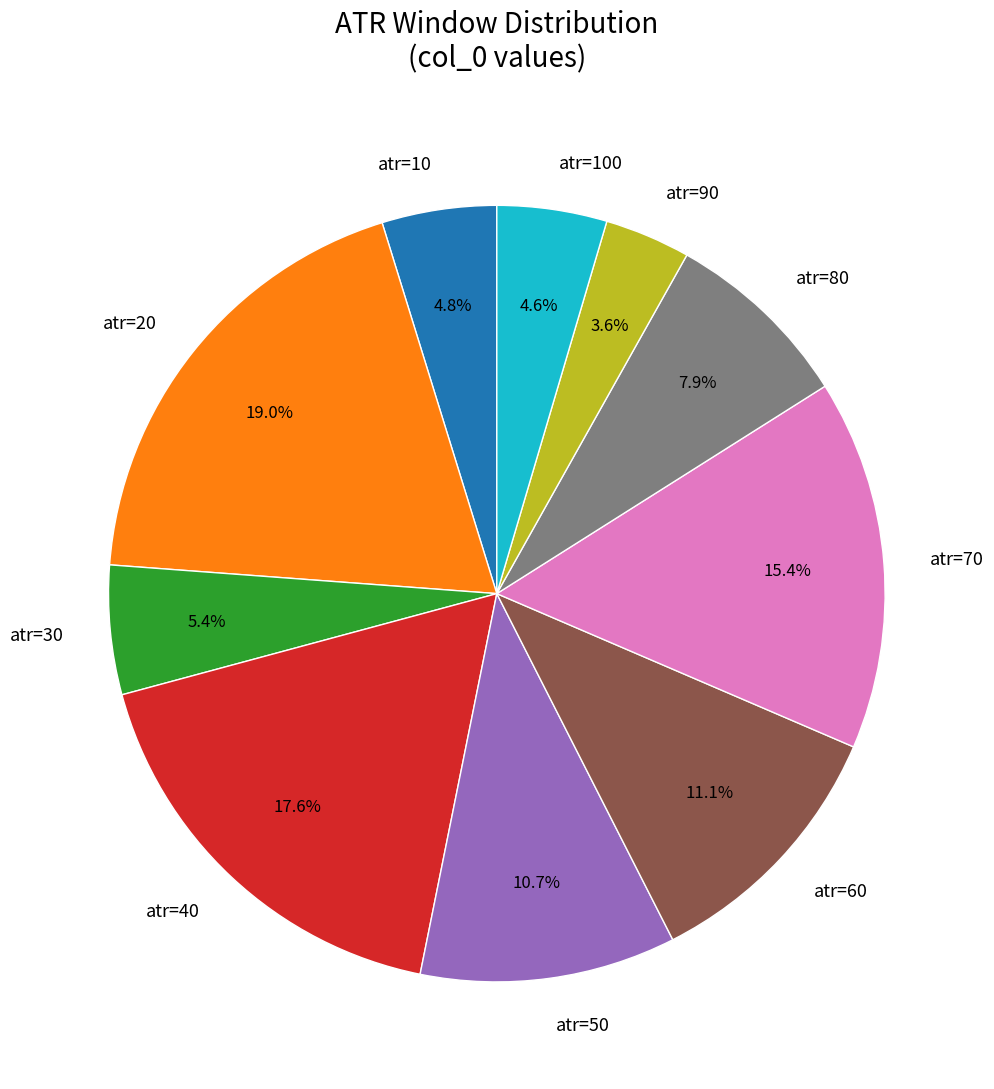

To the nearest percent, what is the difference between the largest and smallest slice percentages?

15%